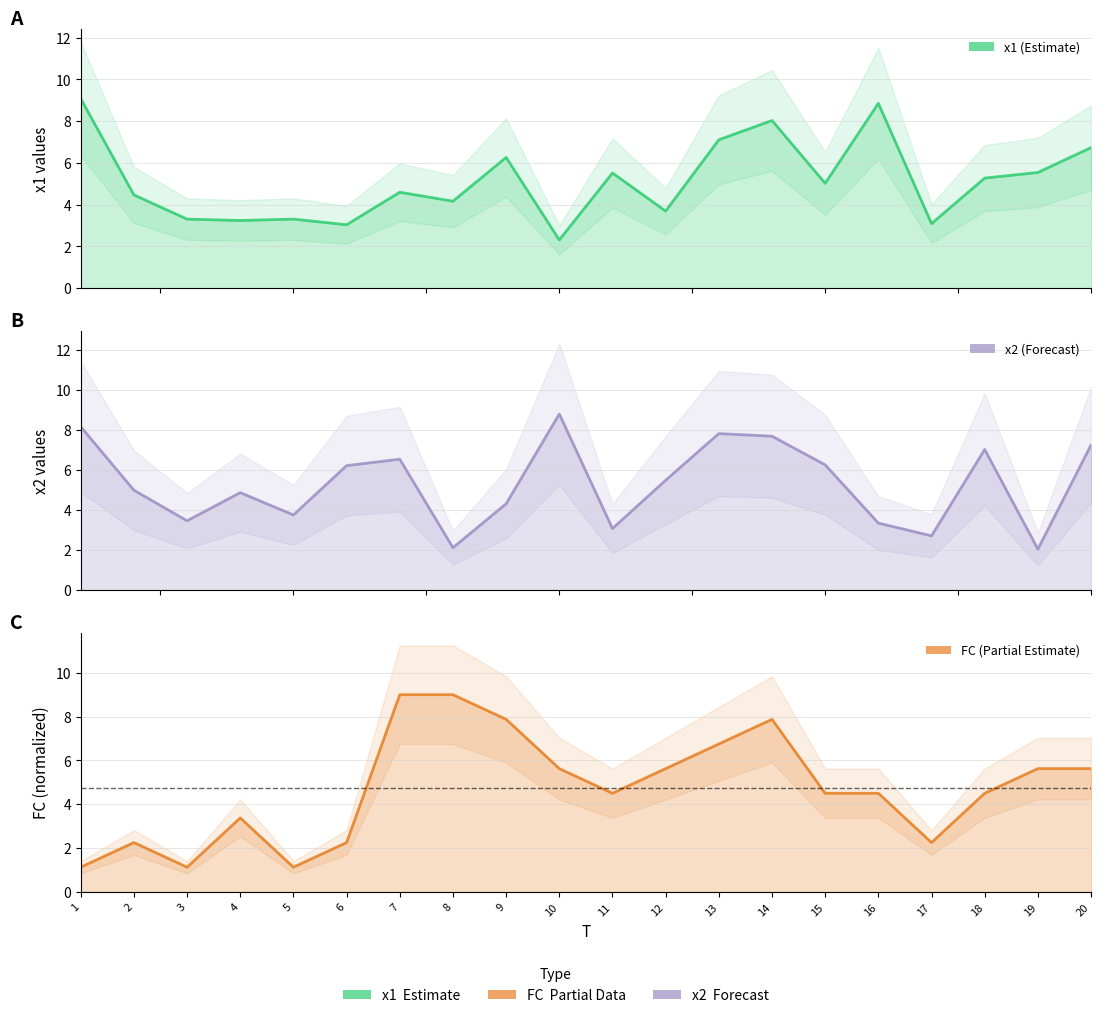

Where is x2 nearest to the value 5?

2